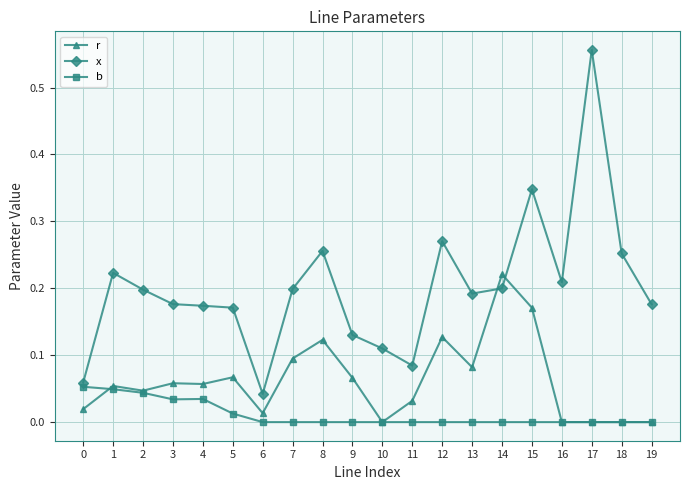

What is the sum of all r values?

1.2